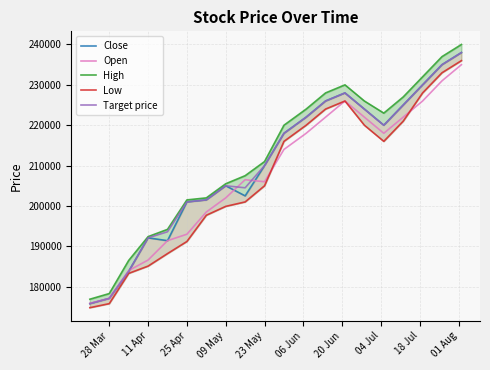

What is the smallest value displayed?

174800